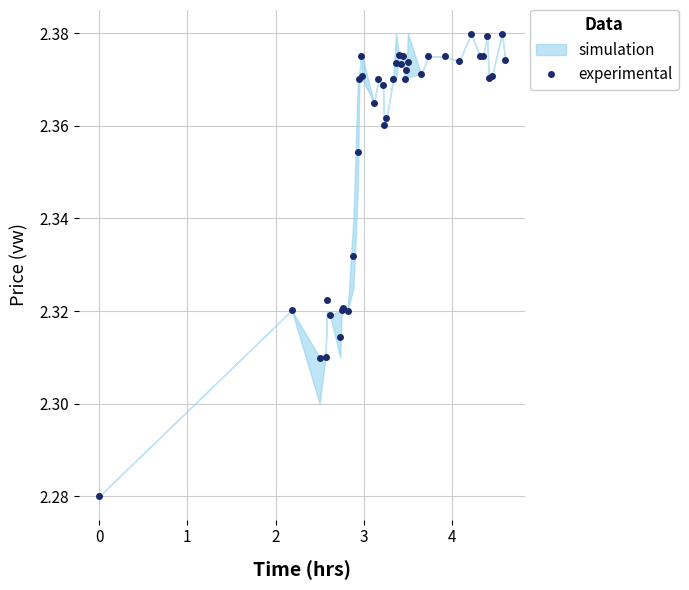

How many interior local peaks (higher than both neighbors) does the data have?

11